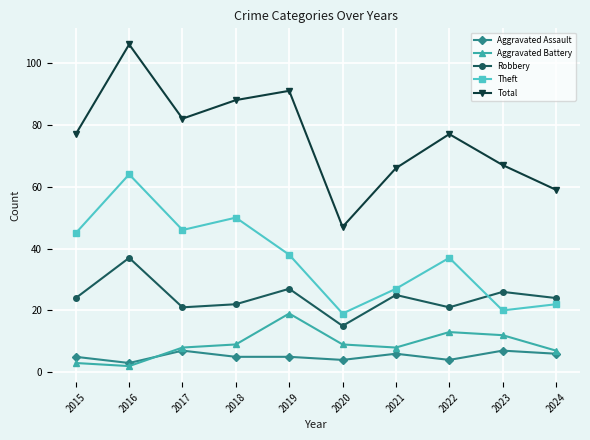

List the series in order of their peak value, lowest first.

Aggravated Assault, Aggravated Battery, Robbery, Theft, Total